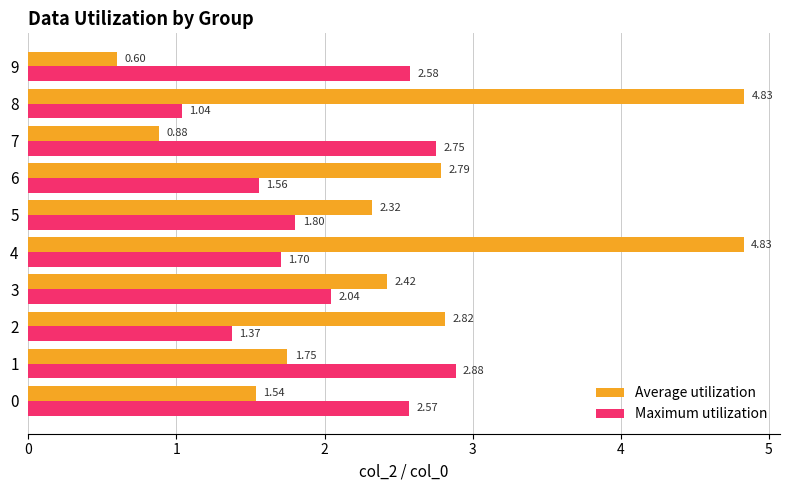

At which label does Average utilization reach its peak?

8